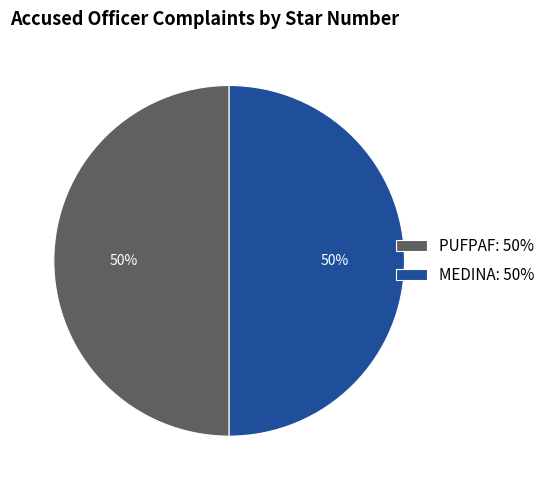

What is the ratio of the value at MEDINA to the value at PUFPAF?

1.0